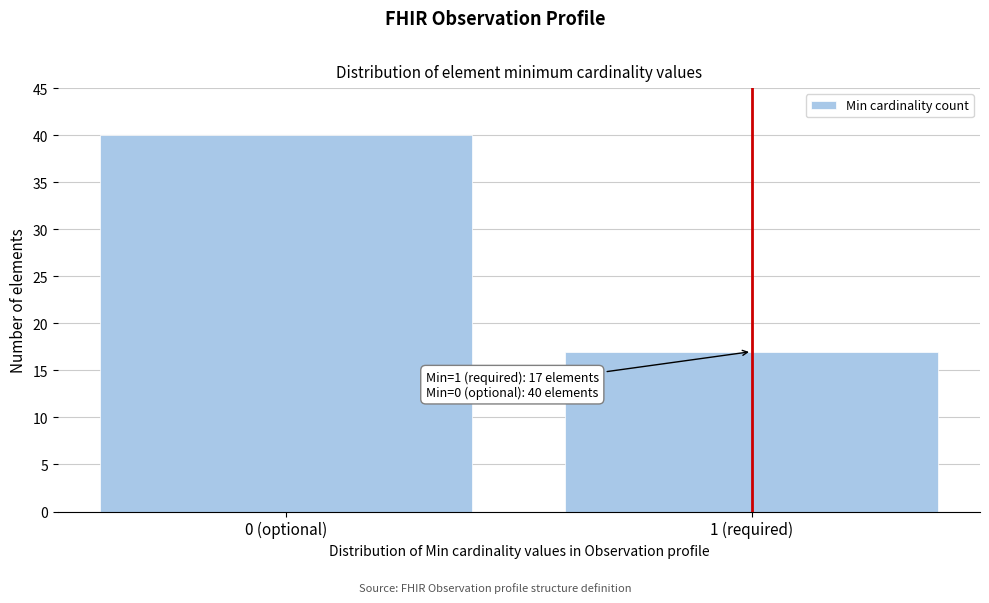

Reading left to right, what are all the values shown in this chart?

40	17